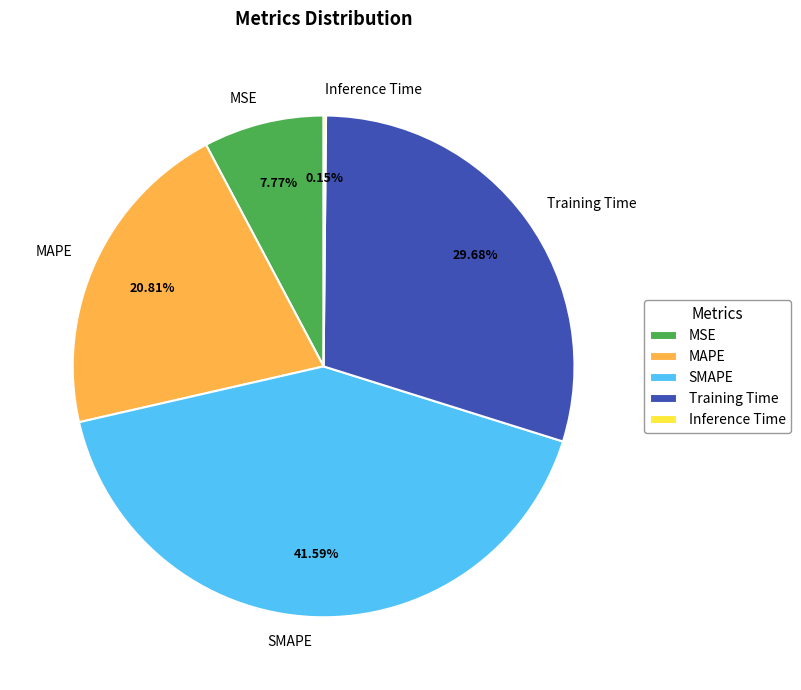

To the nearest percent, what is the difference between the largest and smallest slice percentages?

41%